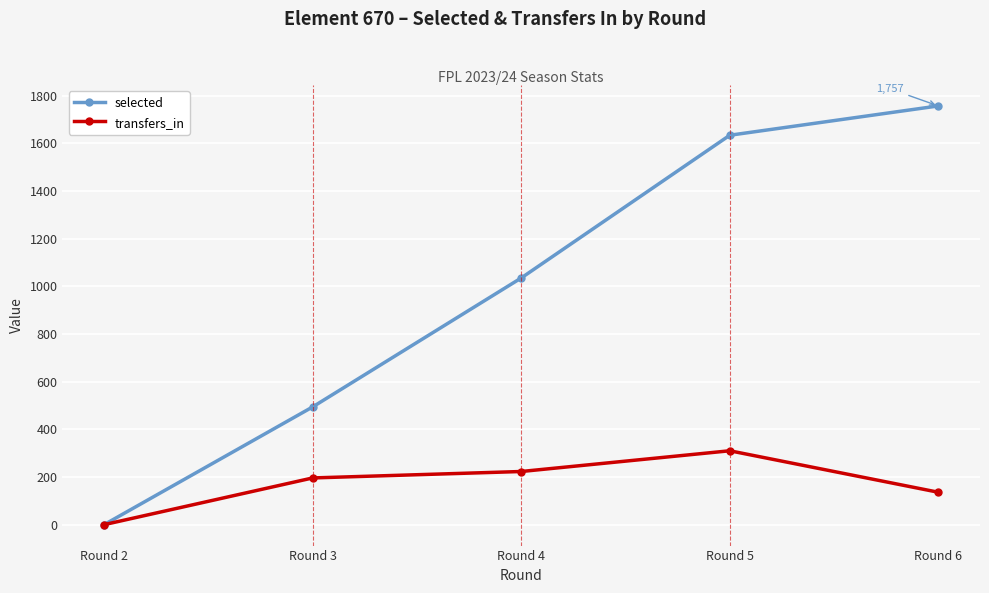

What is the difference between the maximum and second lowest values in the transfers_in series?

174